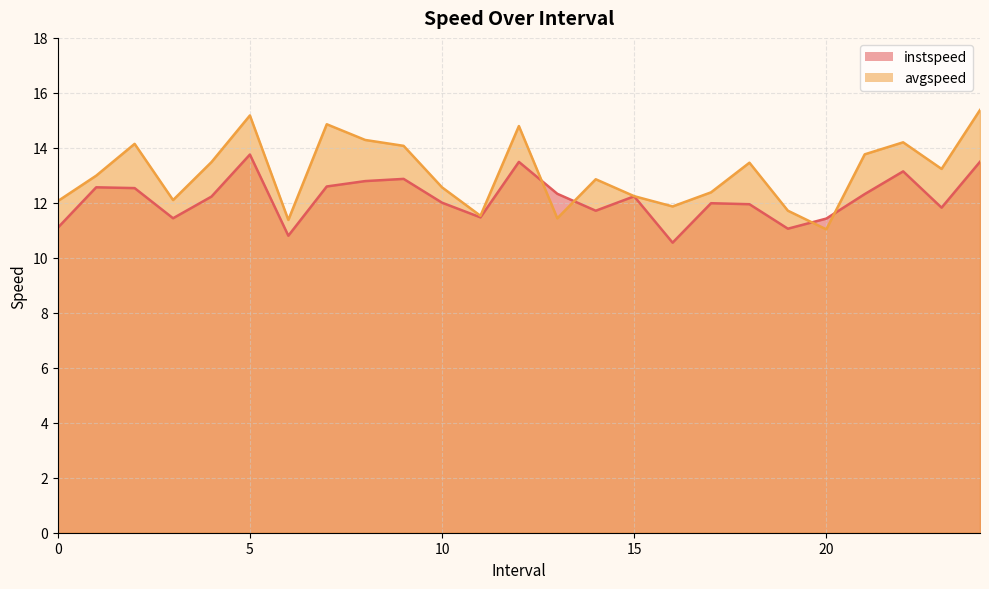

Which series changed the most between 22 and 23?

instspeed